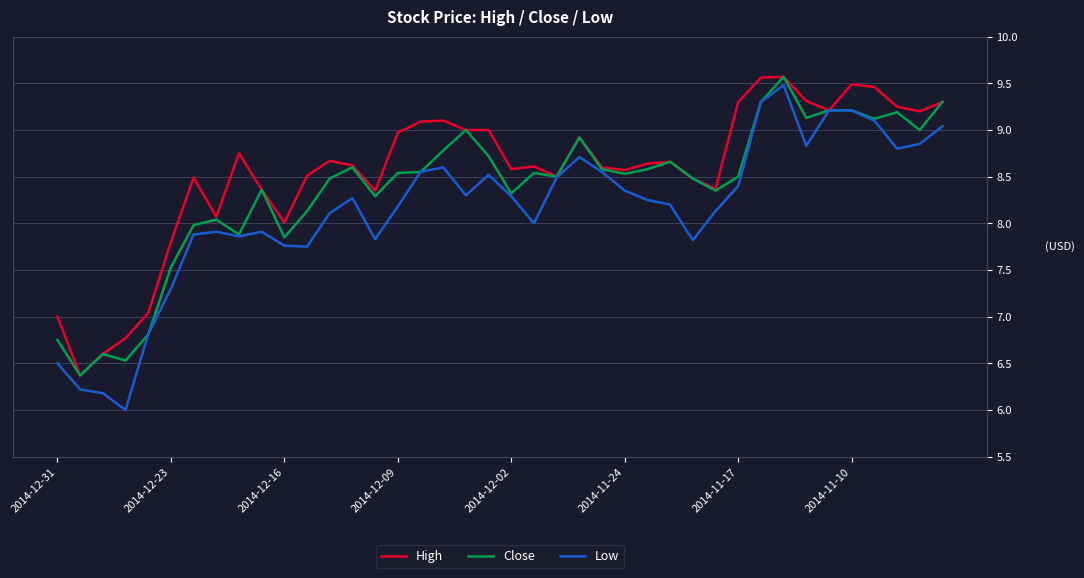

Which series has the largest total across all categories?

High